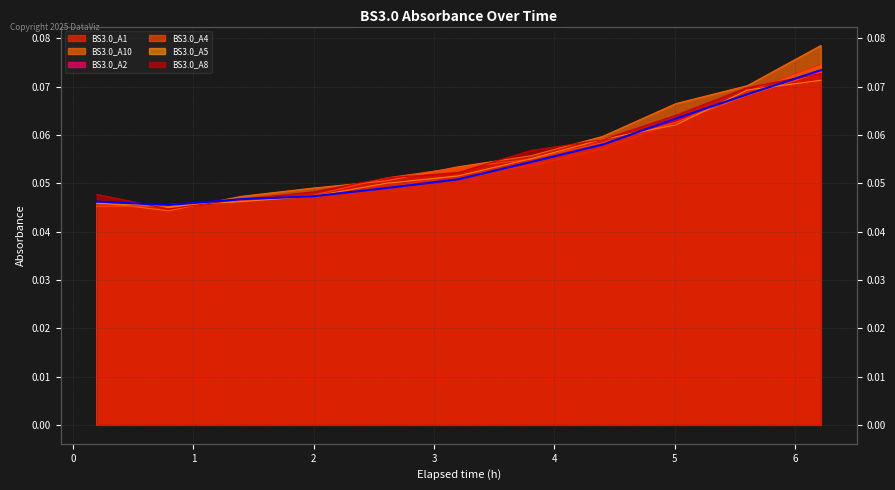

The value of BS3.0_A1 at 1 is 0.0. True or false?

False